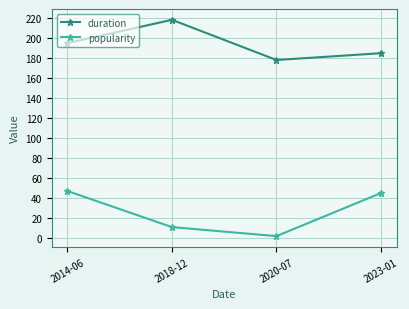

What is the maximum value shown in the chart?

217.9